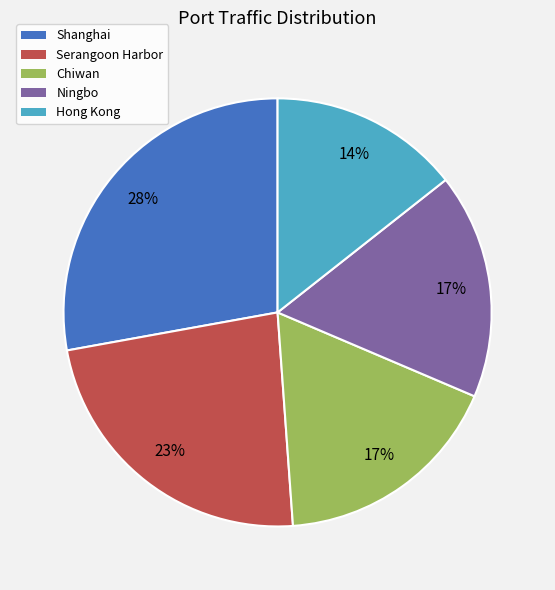

Is there any slice that represents more than half of the pie?

No